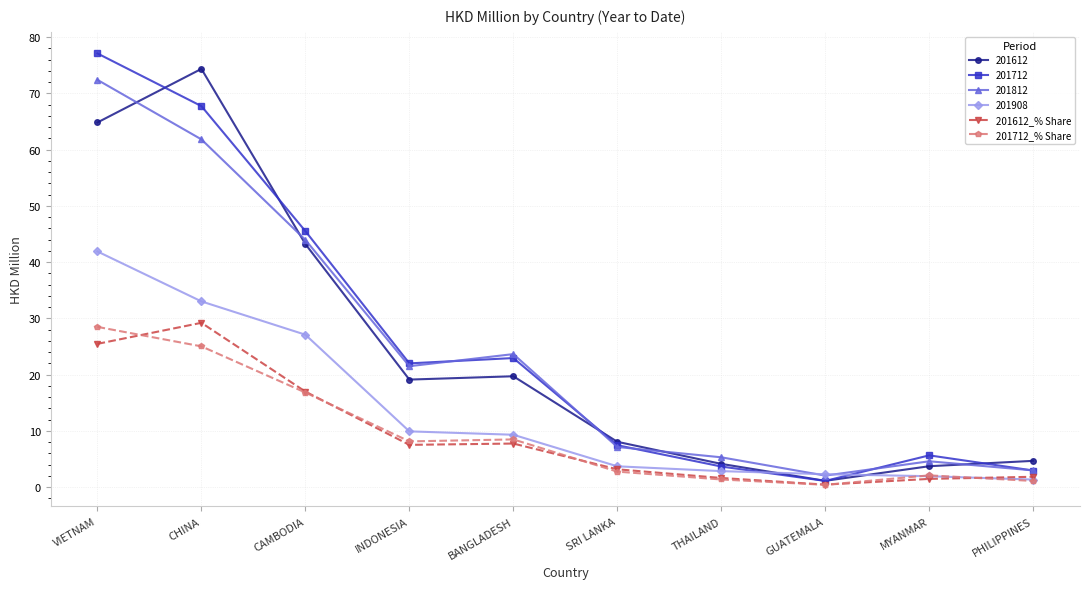

Is the value of 201712_% Share at THAILAND greater than the value of 201612_% Share at INDONESIA?

No